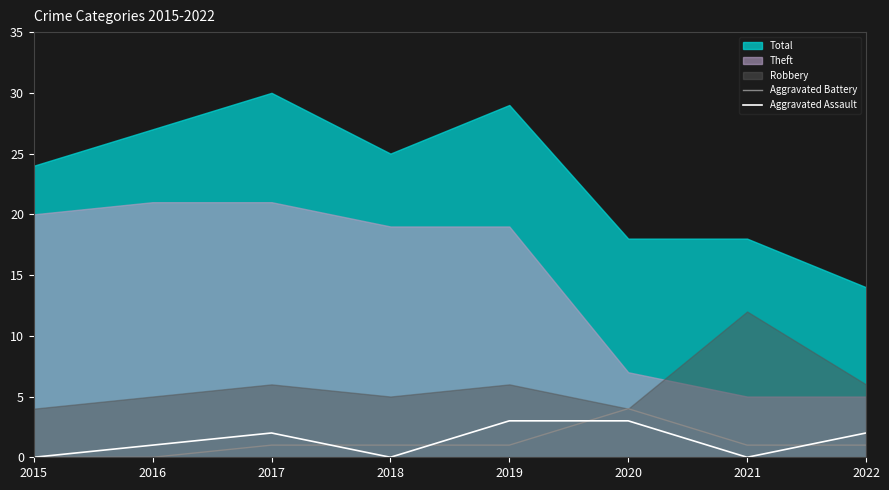

What is the difference between the maximum and minimum values in the Aggravated Assault series?

3